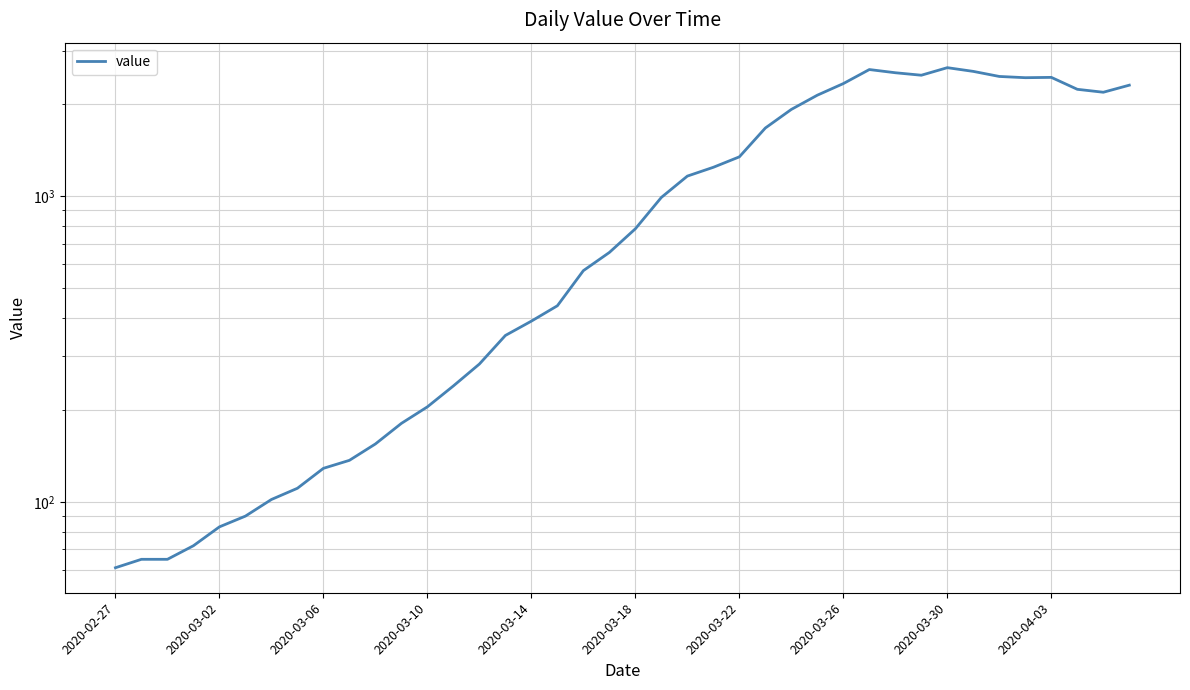

Does the chart have visible grid lines?

Yes